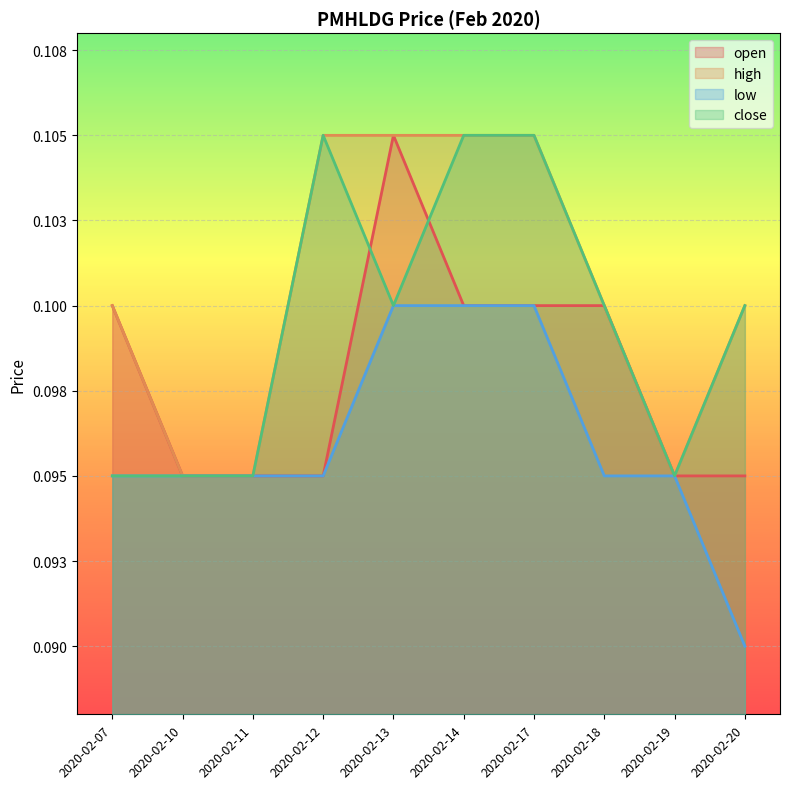

The value of low at 2020-02-12 is 0.1. True or false?

True